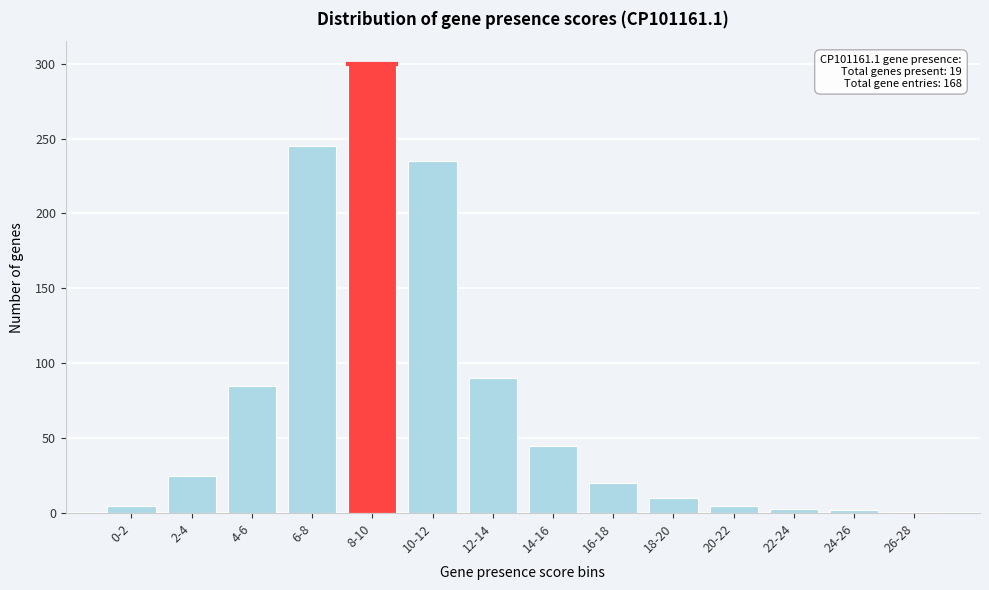

What is the label of the 2nd bar from the right?

24-26